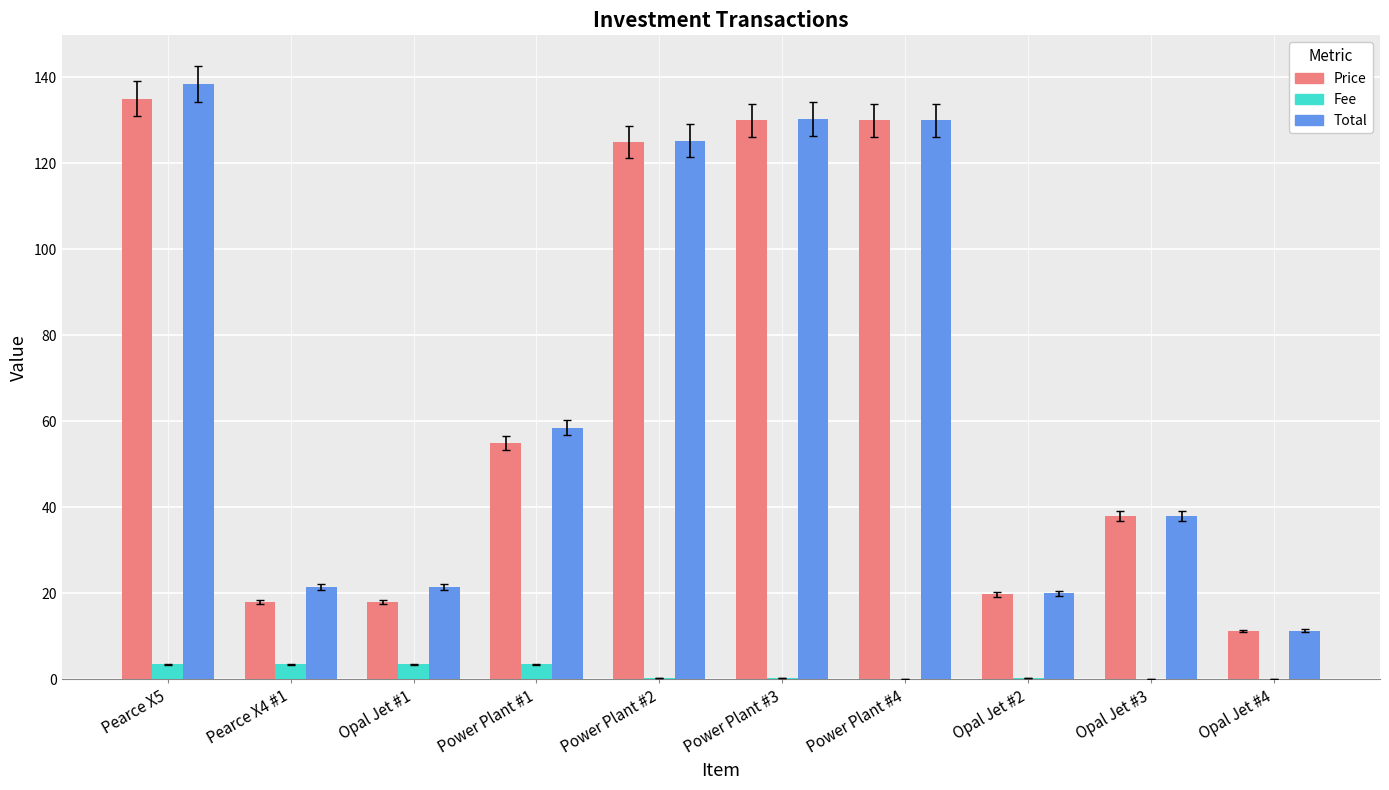

What is the greatest value displayed?

138.5